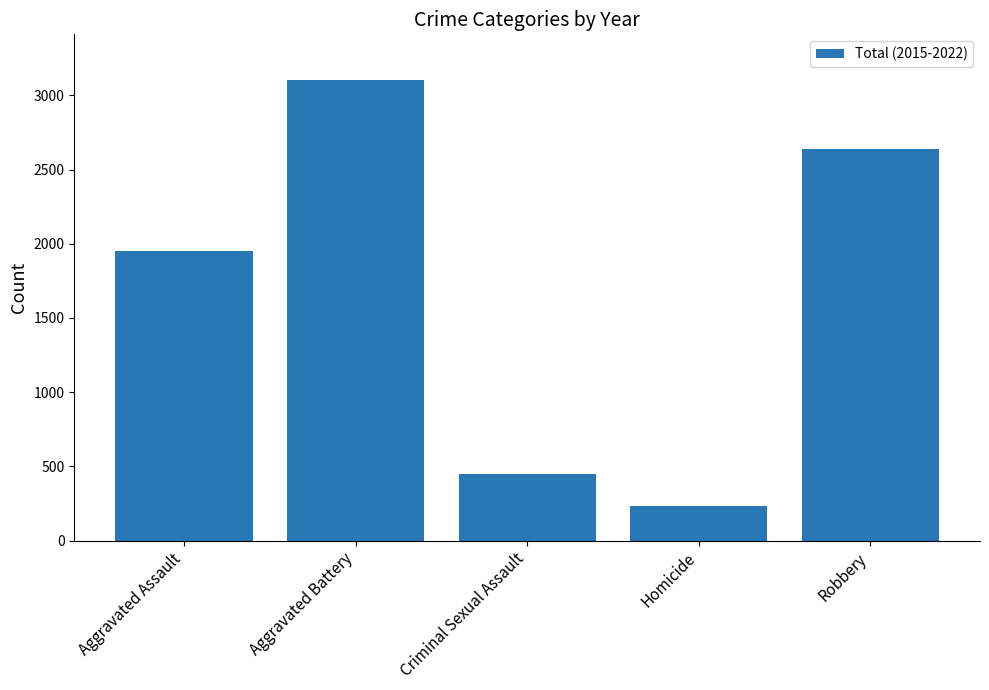

What is the value of the 1st bar from the left?

1952